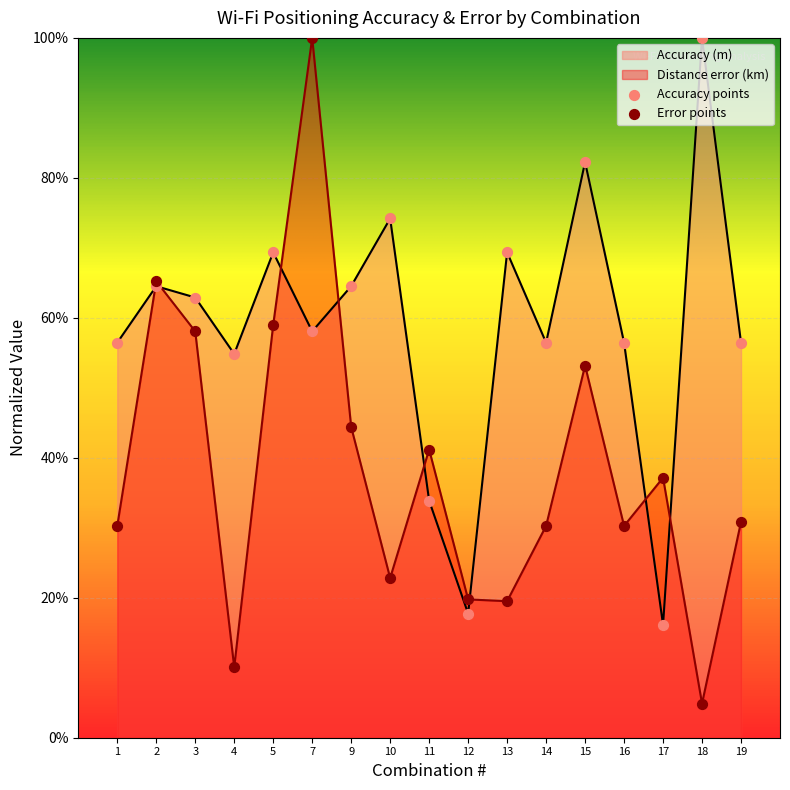

At which category is the sum across all series the highest?

7